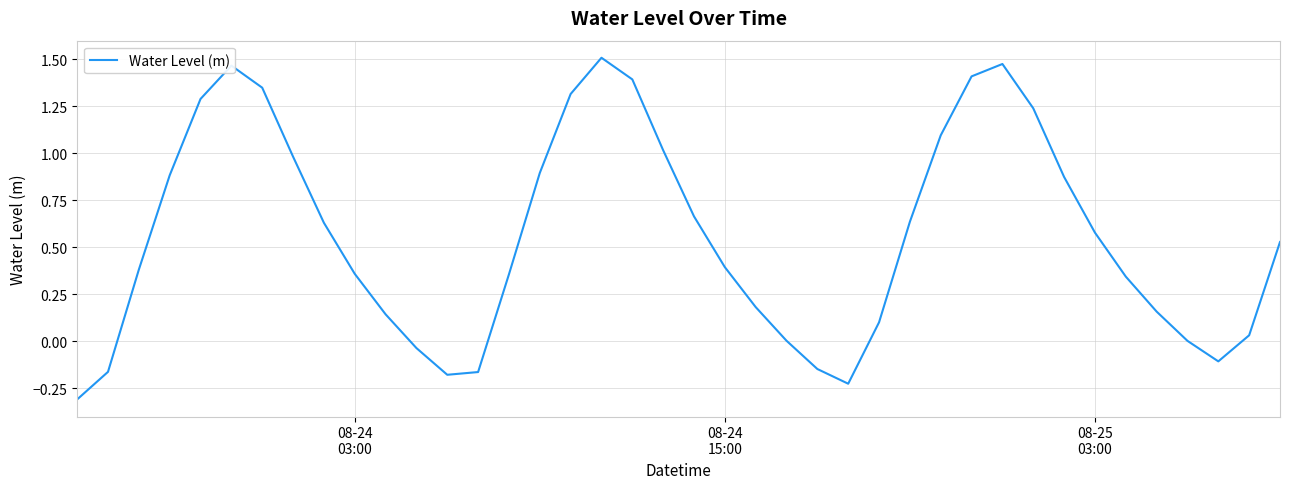

What is the smallest value displayed?

-0.3